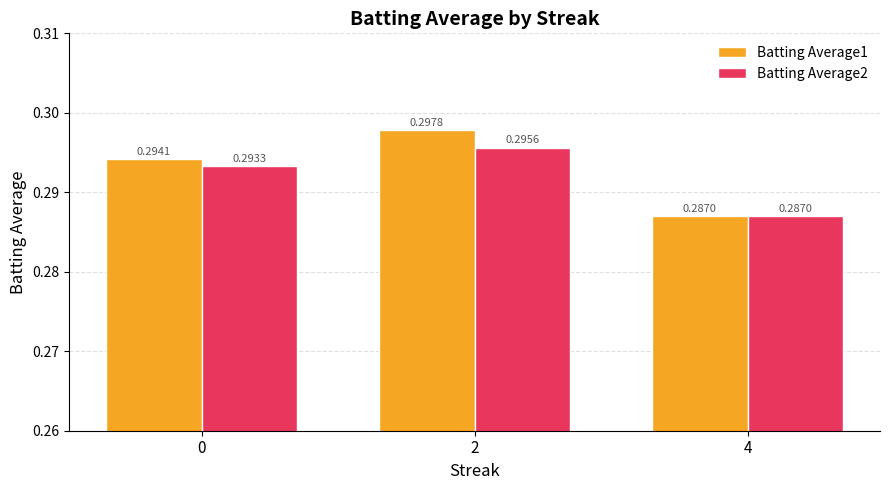

Rank the categories by Batting Average1 value from lowest to highest.

4, 0, 2